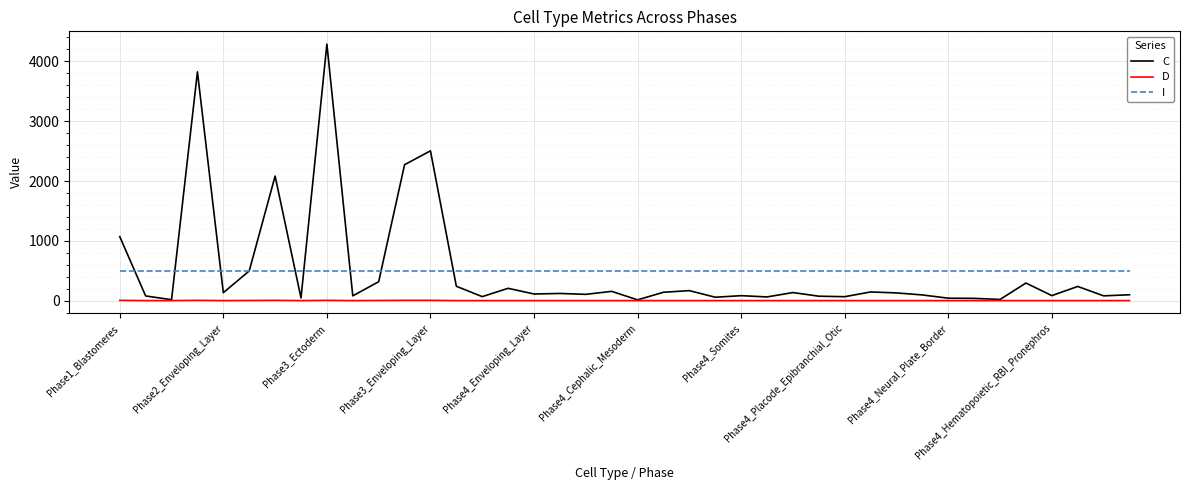

Which series has the widest spread of values?

C